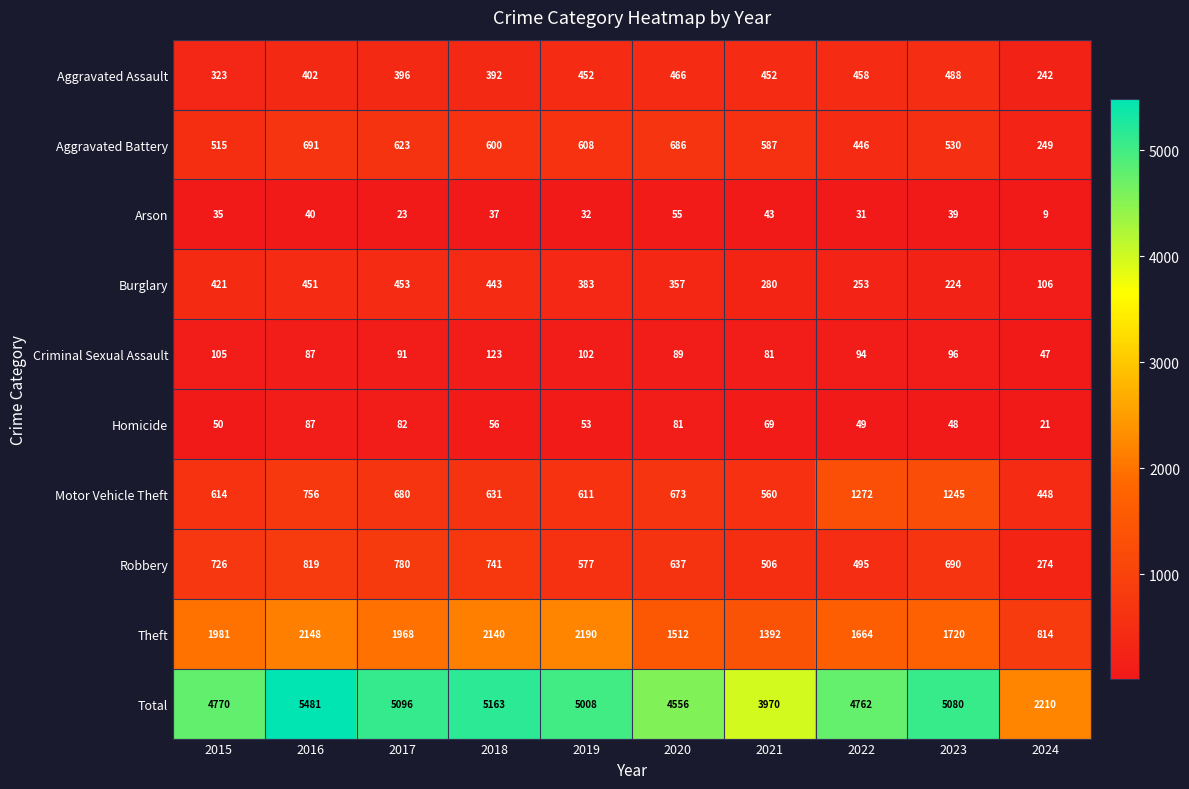

How many categories are shown in the chart?

10